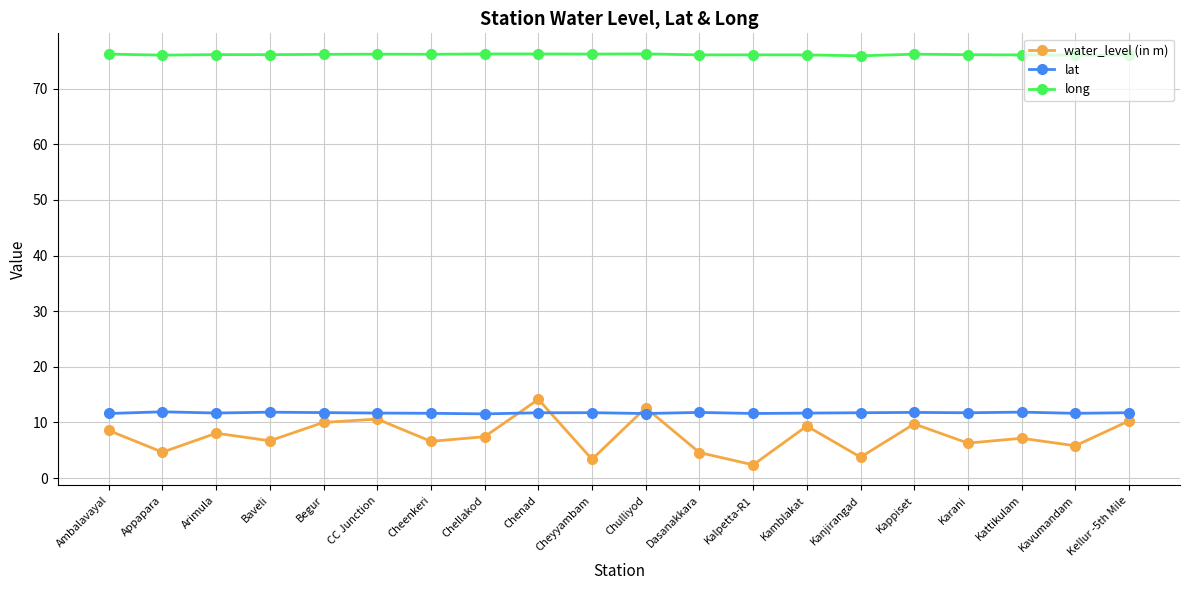

At which category does water_level (in m) reach its first local valley?

Appapara